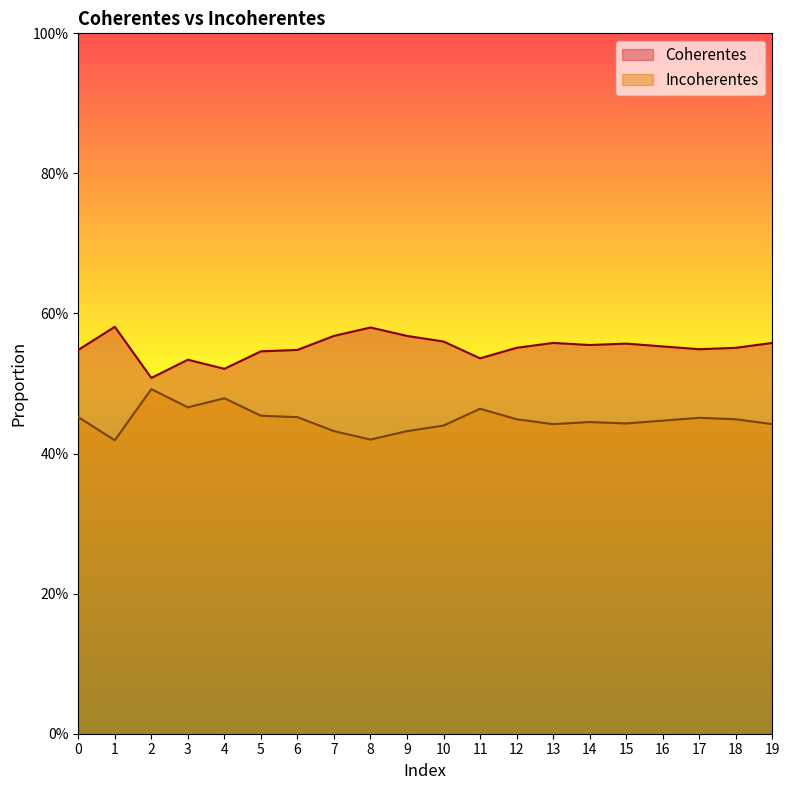

True or false: Coherentes and Incoherentes intersect in this chart.

False